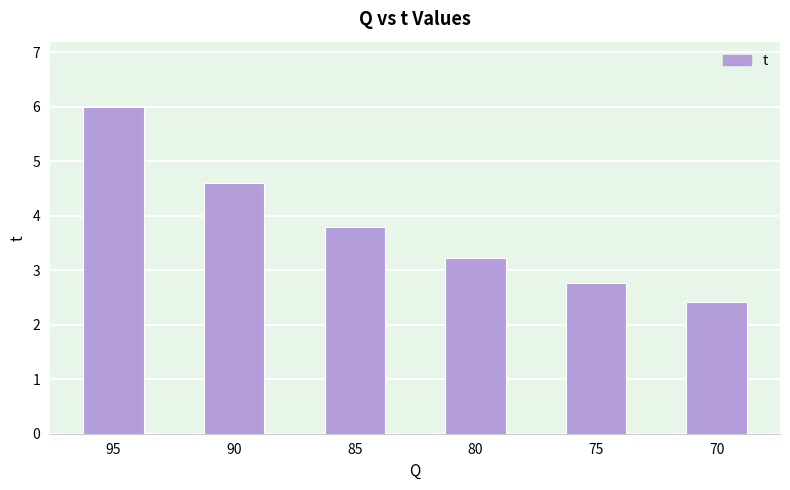

What is the change in value from 85 to 70?

-1.4